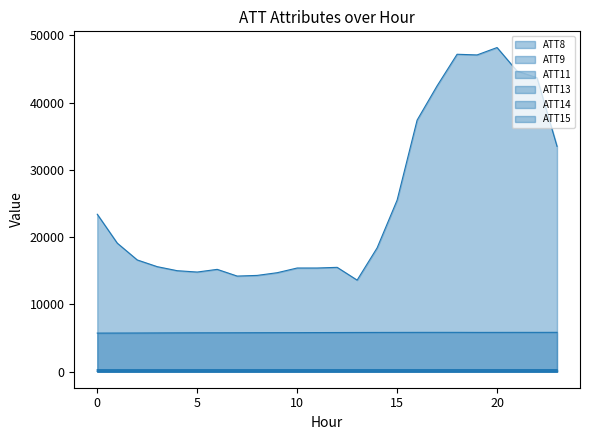

True or false: ATT8 and ATT11 cross at least once.

False